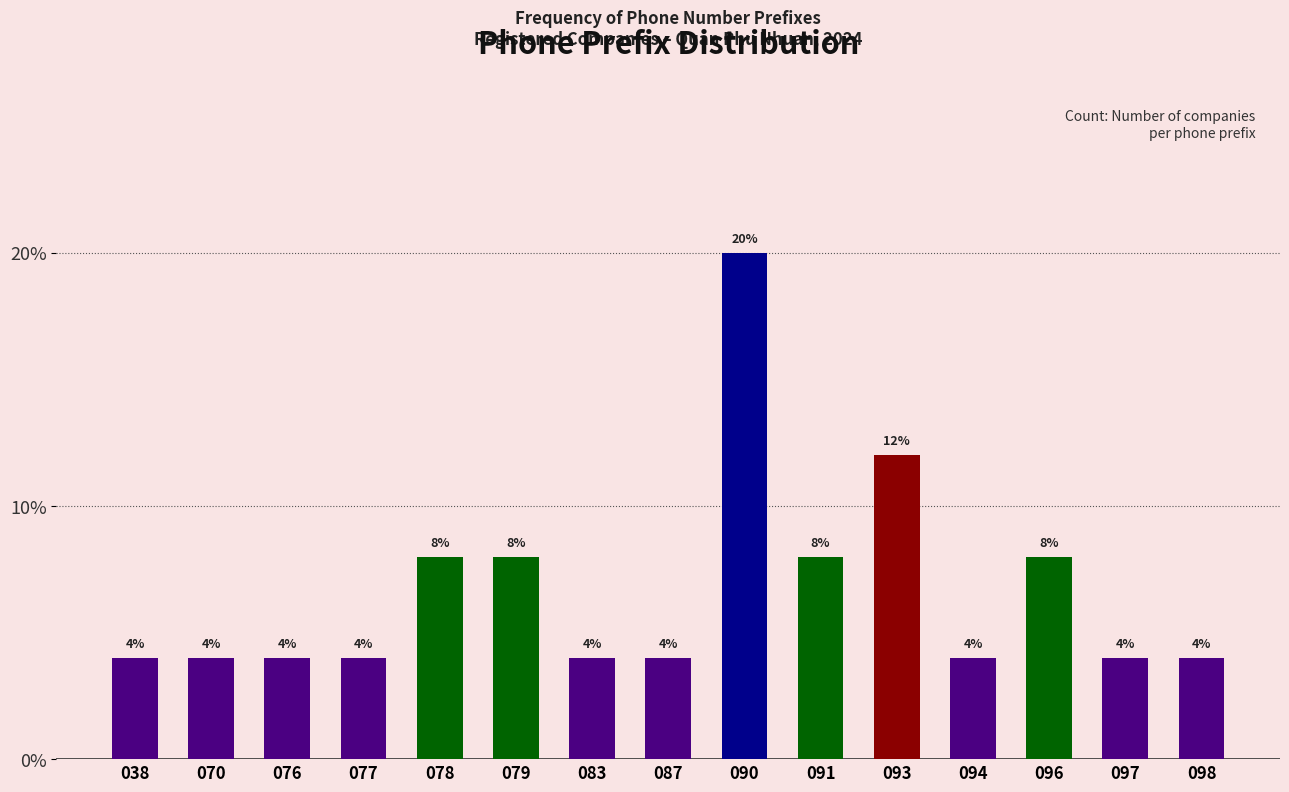

Reading right to left, transcribe all the data shown in this chart.

4	4	8	4	12	8	20	4	4	8	8	4	4	4	4